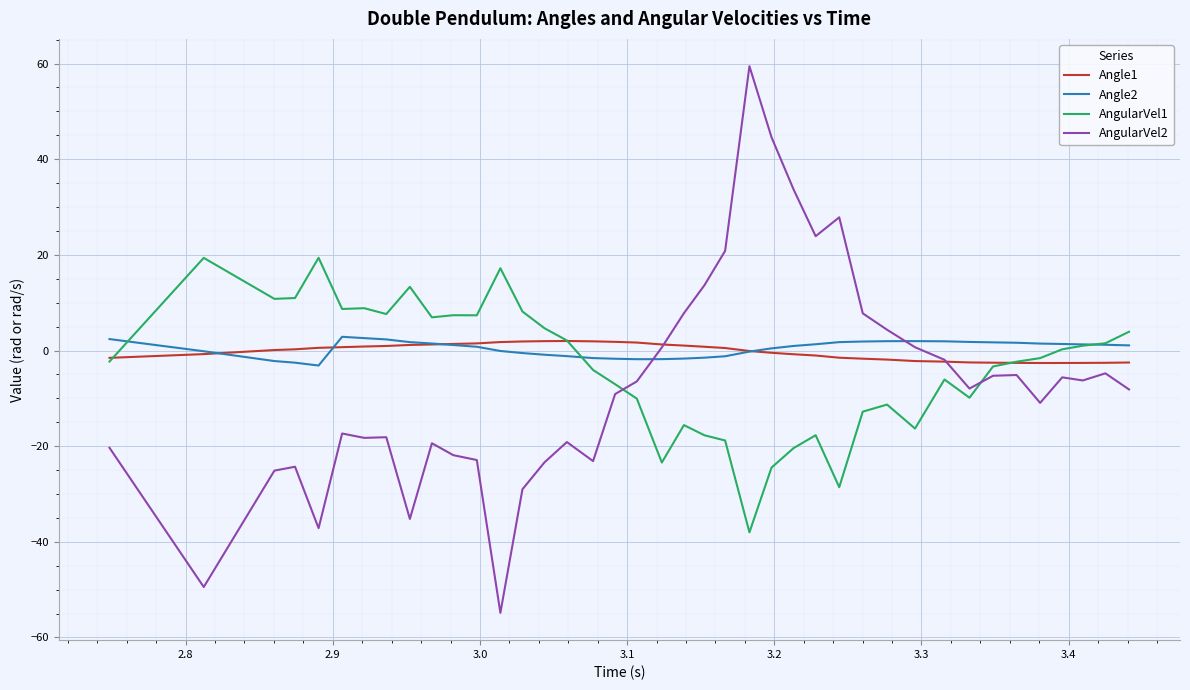

What is the greatest value displayed?

59.4